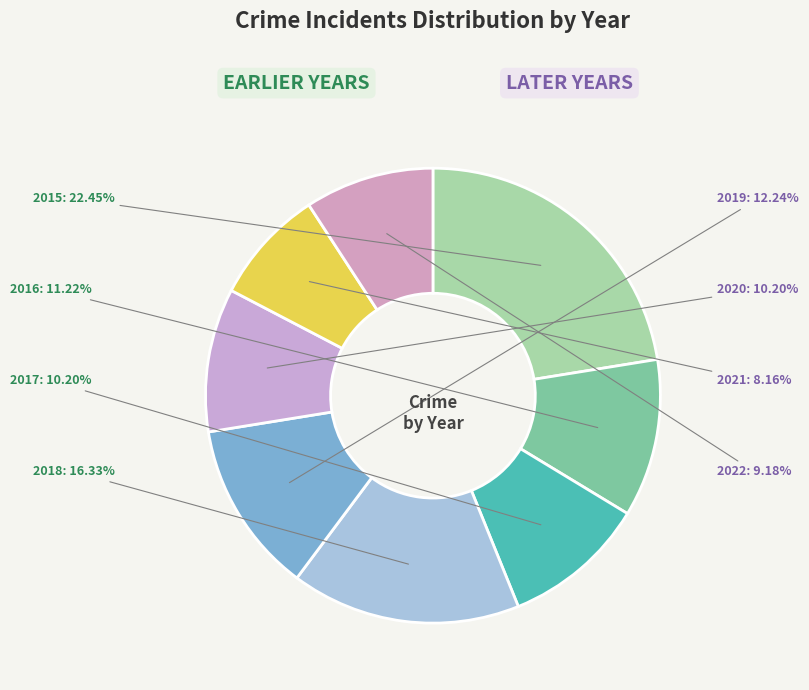

To the nearest percent, what is the difference between the largest and smallest slice percentages?

14%